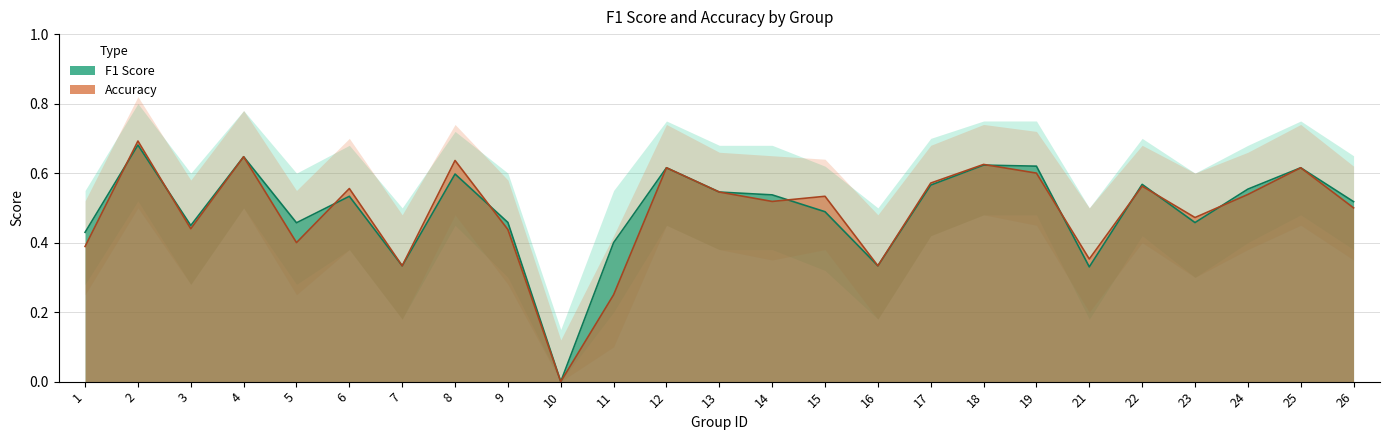

Between 3 and 24, which series saw the biggest shift?

f1